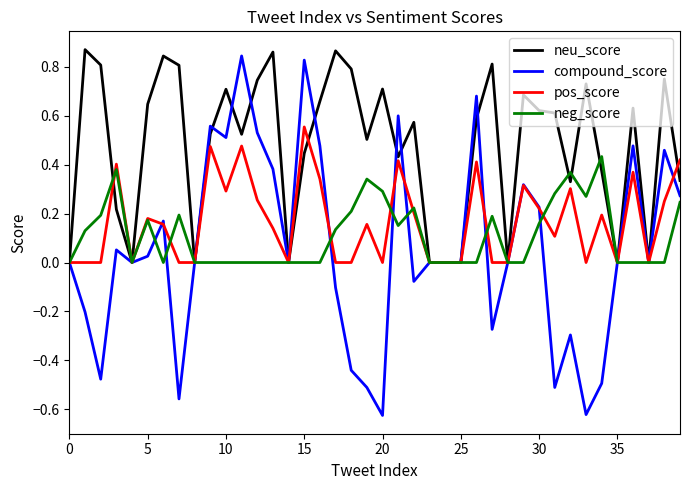

Which series has the largest total across all categories?

neu_score